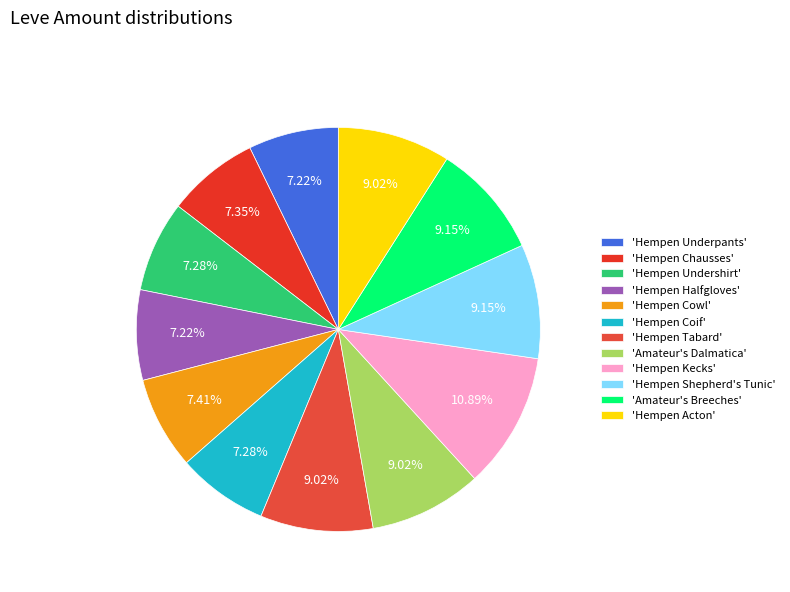

To the nearest percent, what is the difference between the largest and smallest slice percentages?

4%